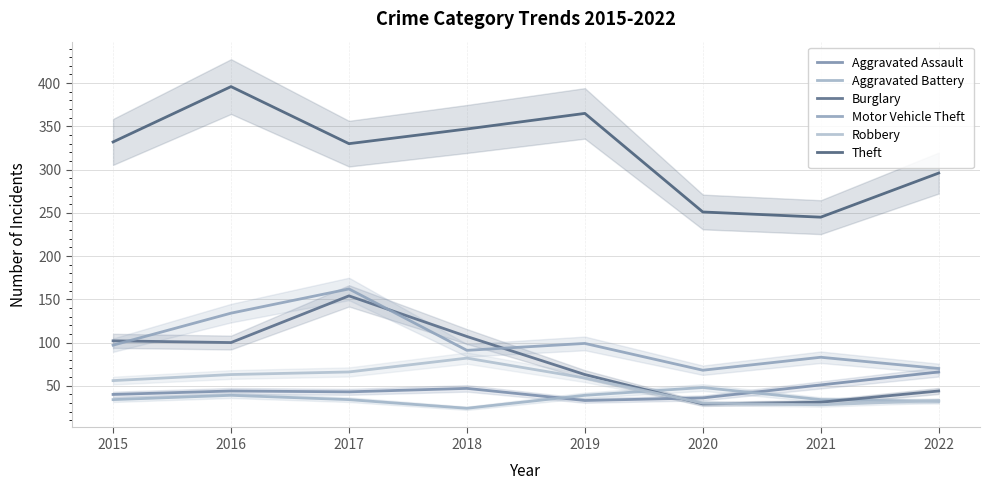

Does the chart have visible grid lines?

Yes